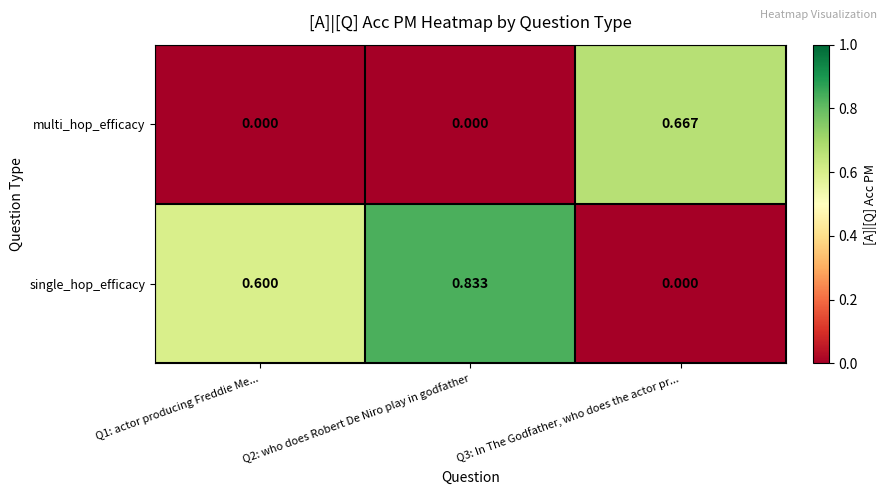

At Q2: who does Robert De Niro play in godfather, list the series in order from smallest to largest.

multi_hop_efficacy, single_hop_efficacy